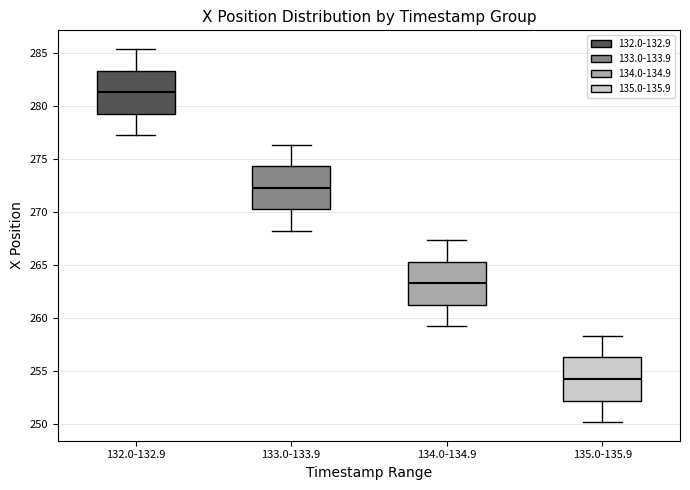

Which box's median line is the lowest?

135.0-135.9